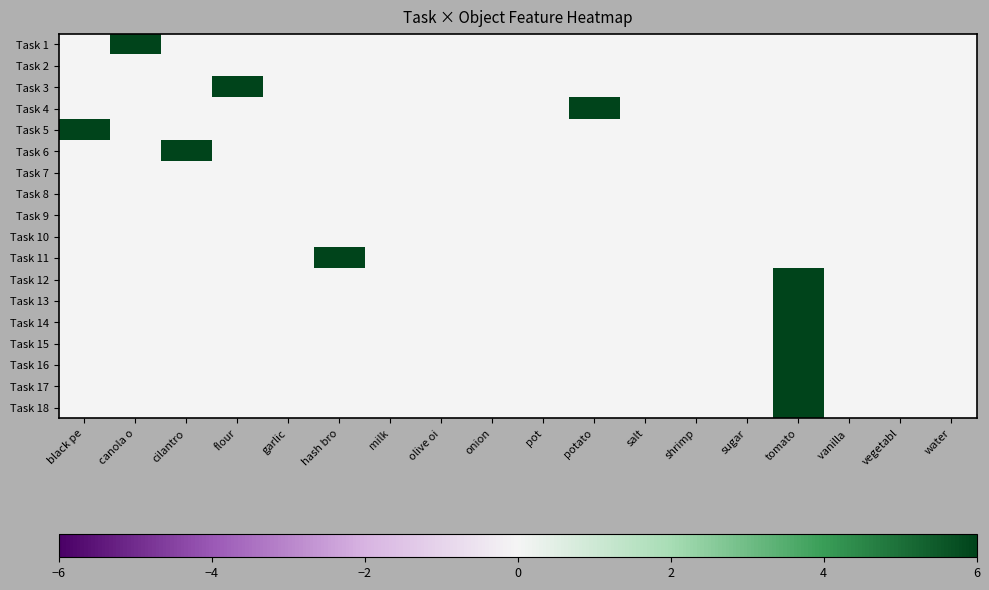

Which series has the widest spread of values?

Task 1